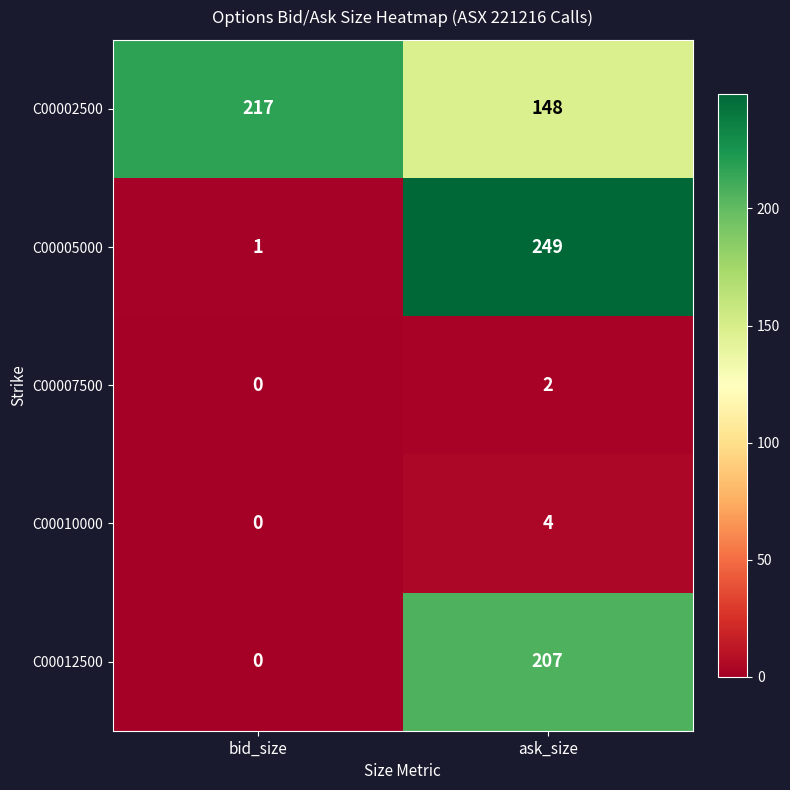

The C00012500 series shows 207 at ask_size. True or false?

True